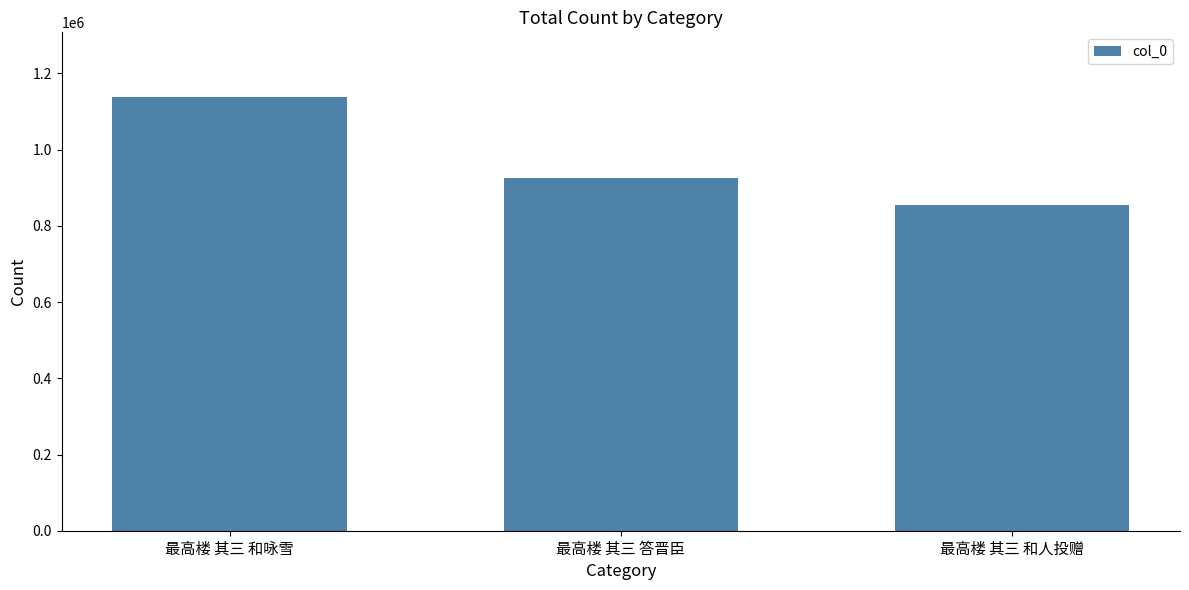

What is the label of the 1st bar from the right?

最高楼 其三 和人投赠